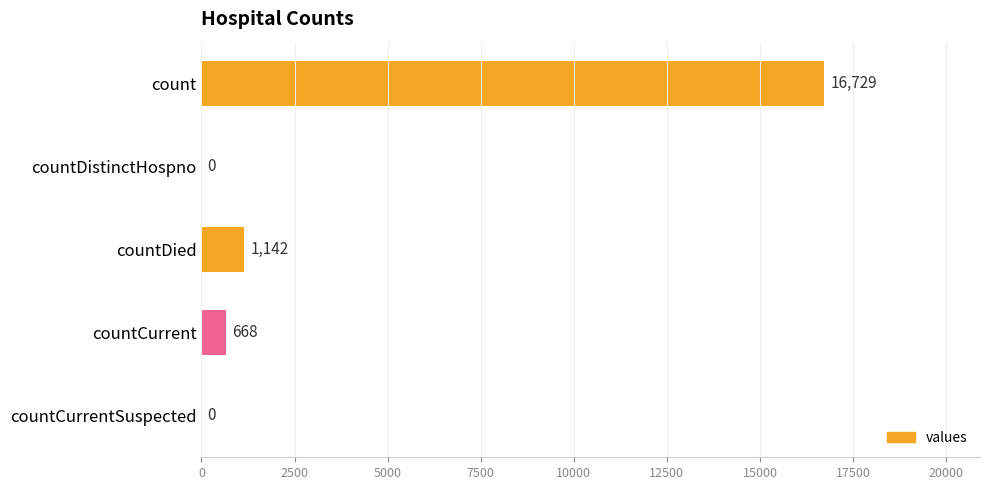

Between countDistinctHospno and countCurrent, which is larger?

countCurrent